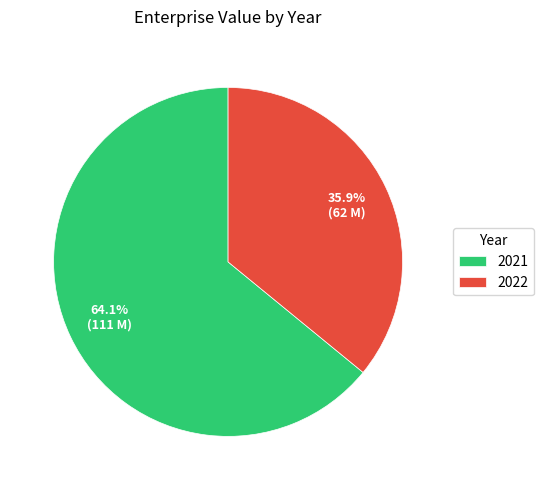

Do 2022 and 2021 together represent more than half of the pie?

Yes